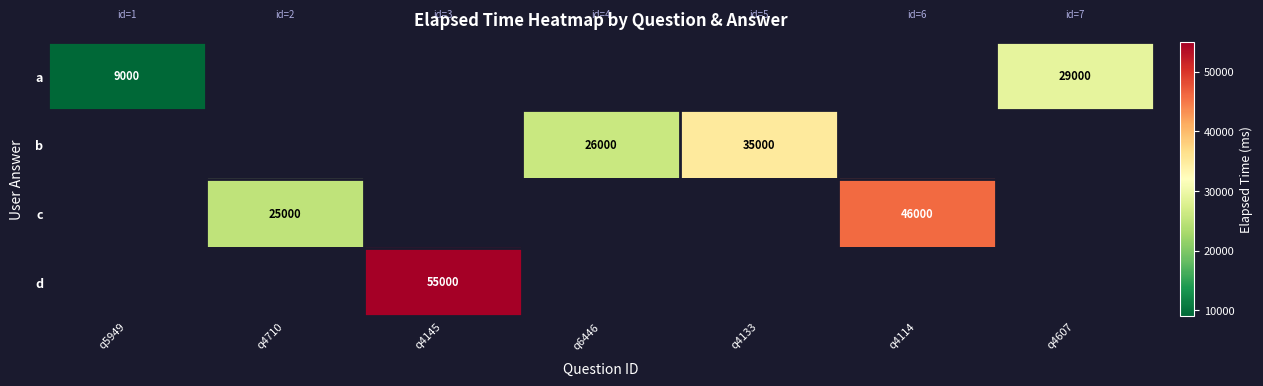

The value of a at q5949 is 12901. True or false?

False